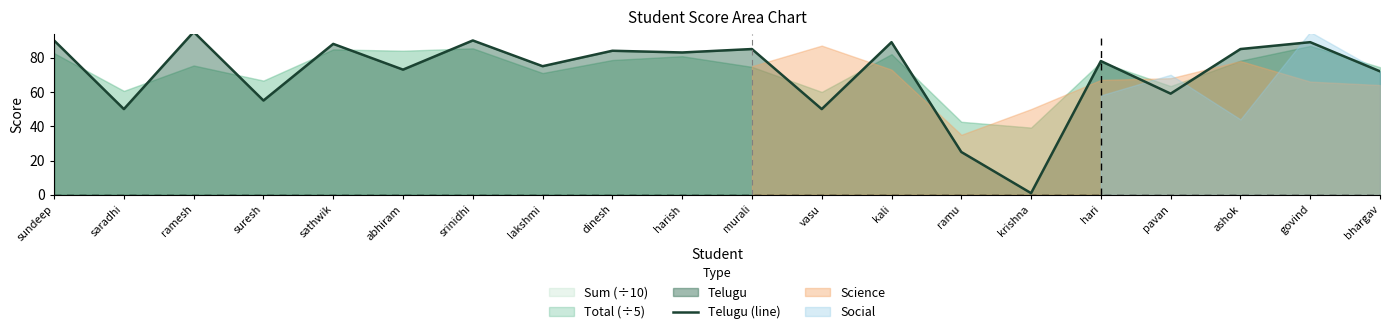

What is the difference between the maximum and minimum values?

94